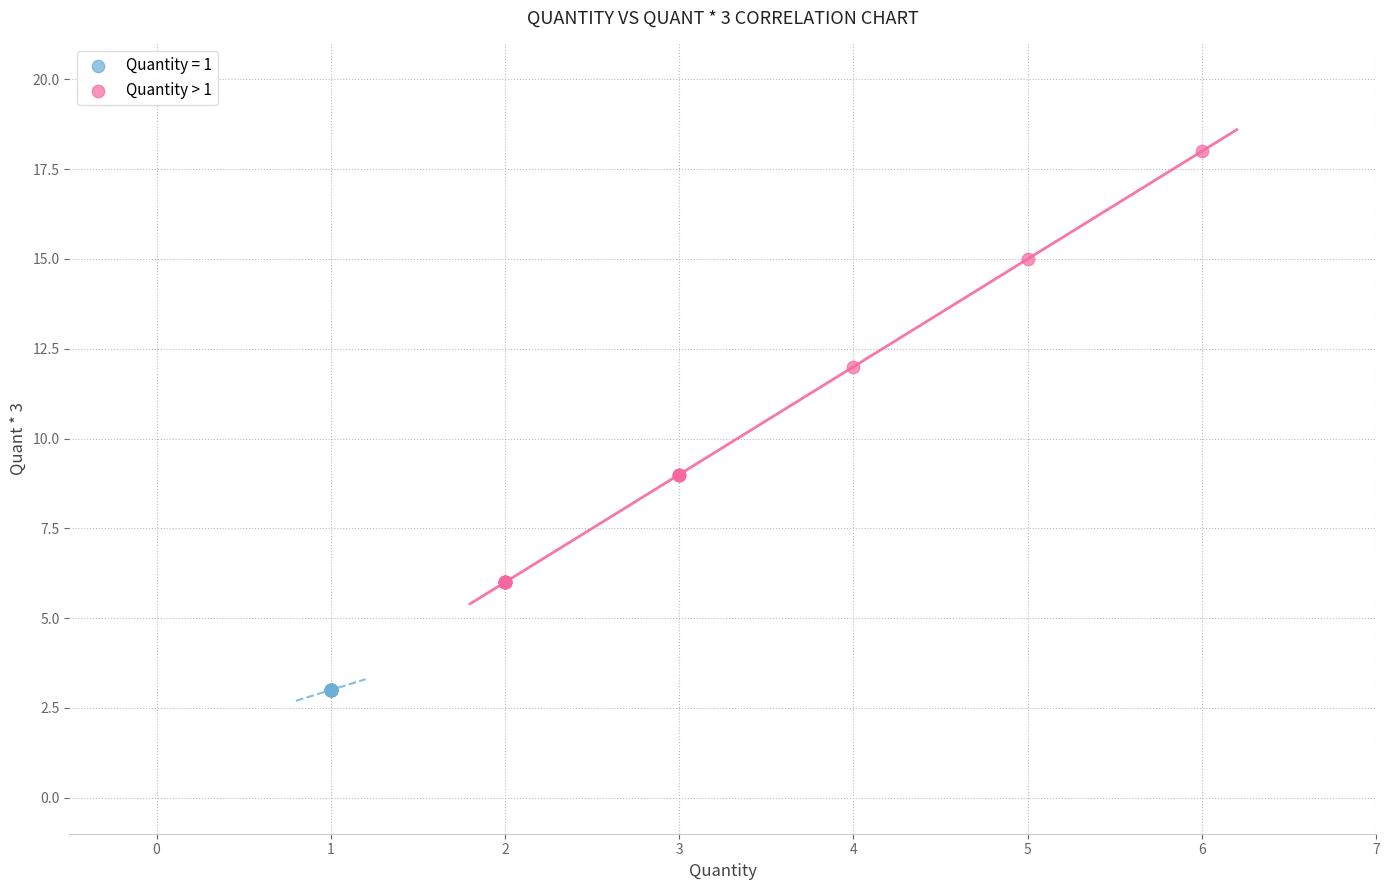

Which series contains the lowest Y value?

Quantity = 1